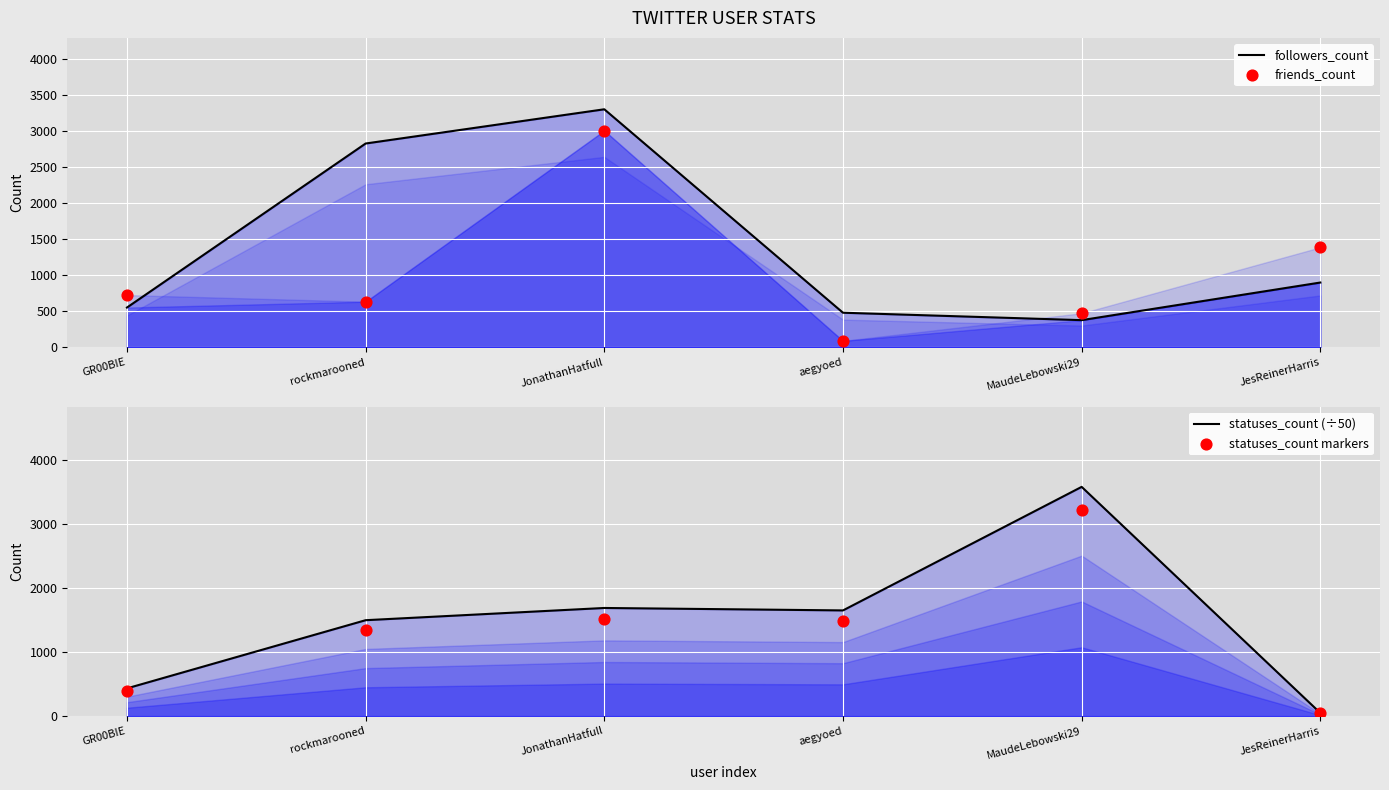

Which series has the largest total across all categories?

statuses_count (÷50)